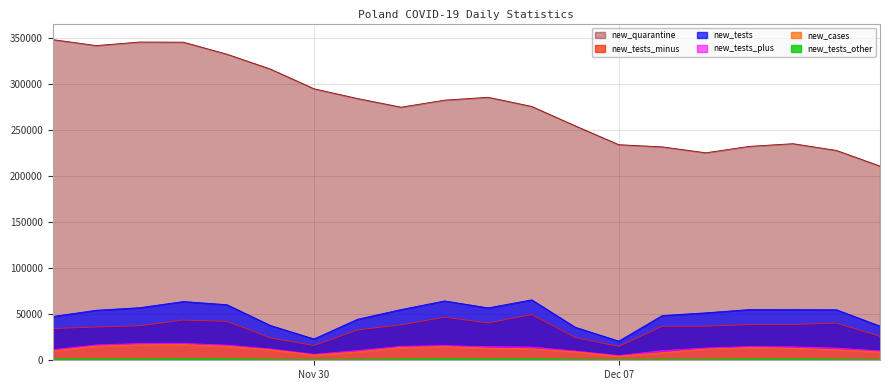

At 2020-12-04, list the series in order from largest to smallest.

new_quarantine, new_tests, new_tests_minus, new_tests_plus, new_cases, new_tests_other